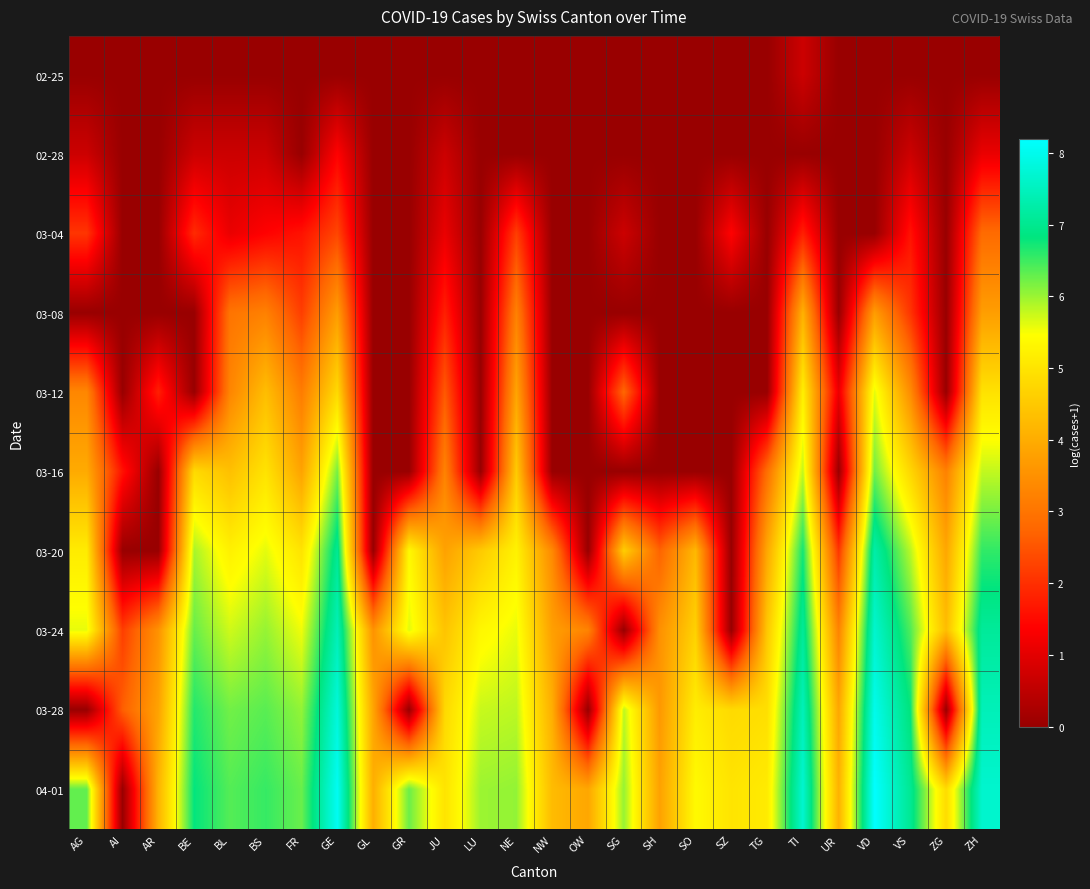

Count the number of categories in the chart.

26